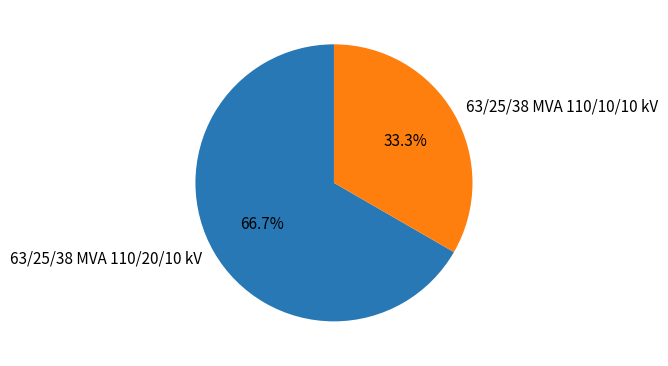

To the nearest percent, what is the difference between the 63/25/38 MVA 110/10/10 kV and 63/25/38 MVA 110/20/10 kV slice percentages?

33%